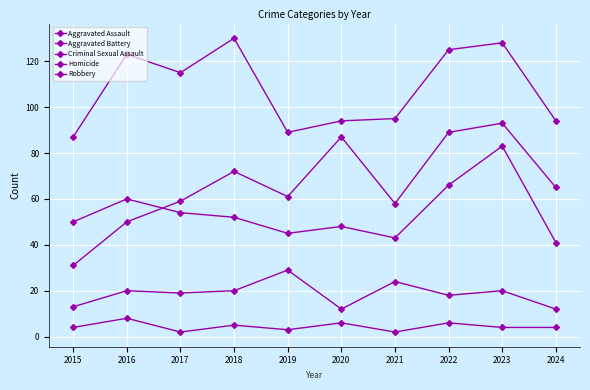

Which category has the highest value in the Homicide series?

2016